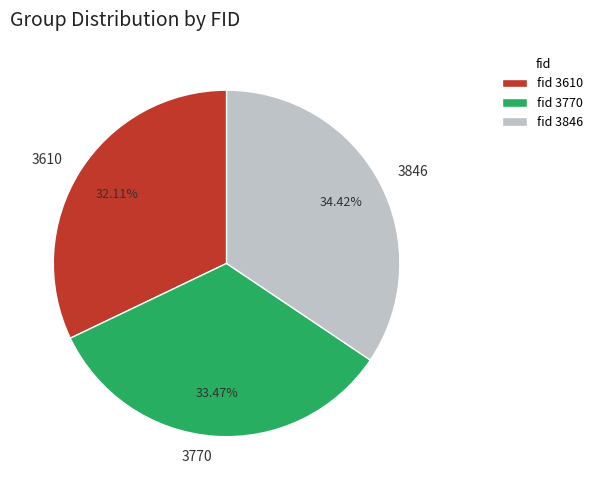

What percentage is the 3610 slice, to the nearest percent?

32%